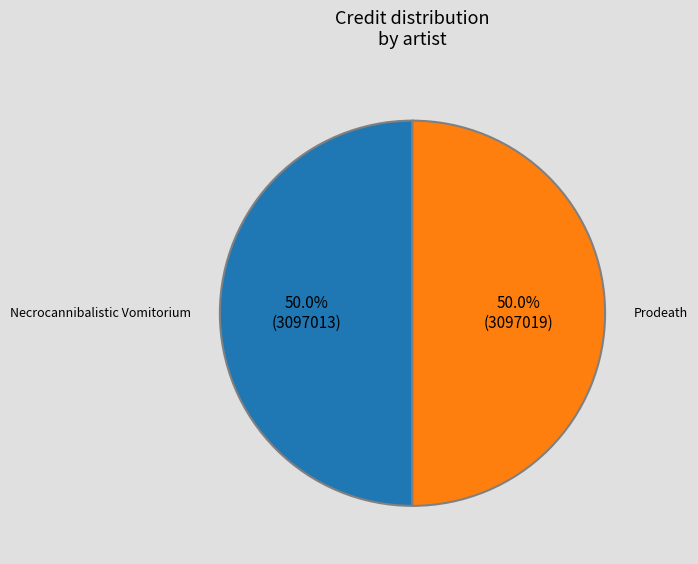

Is it true that Necrocannibalistic Vomitorium is 50% of the pie?

True